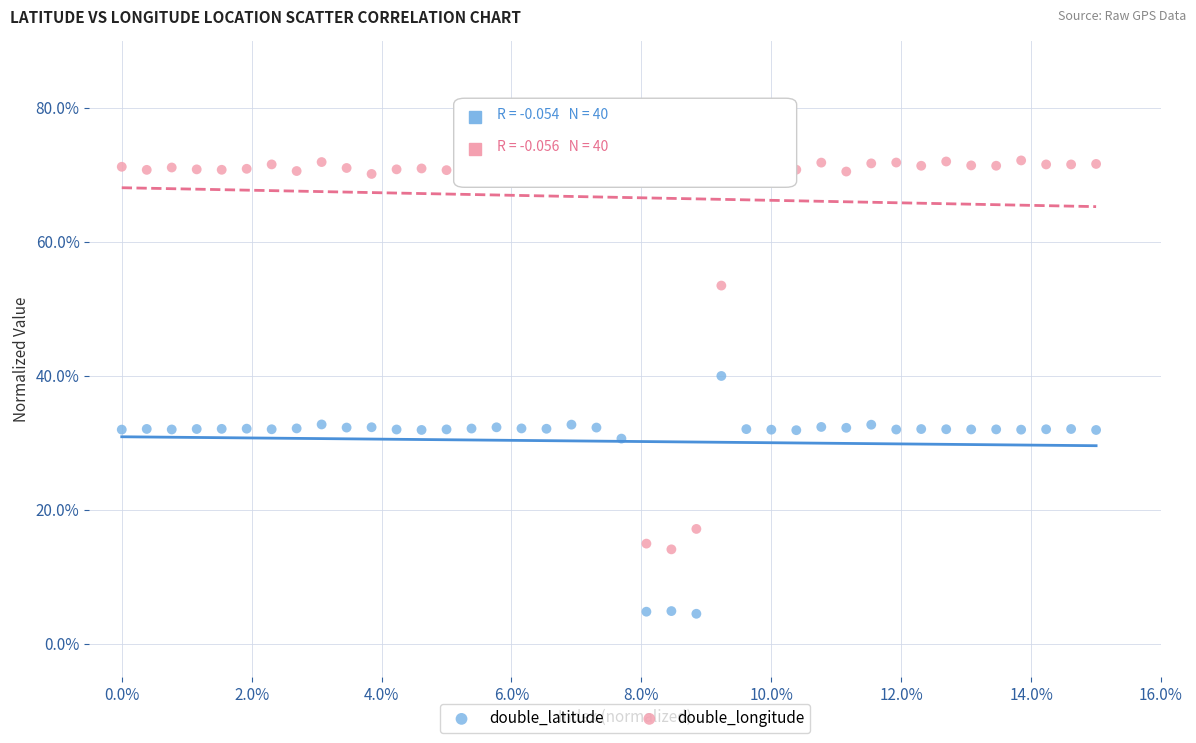

Which series has the widest spread of Y values?

double_longitude